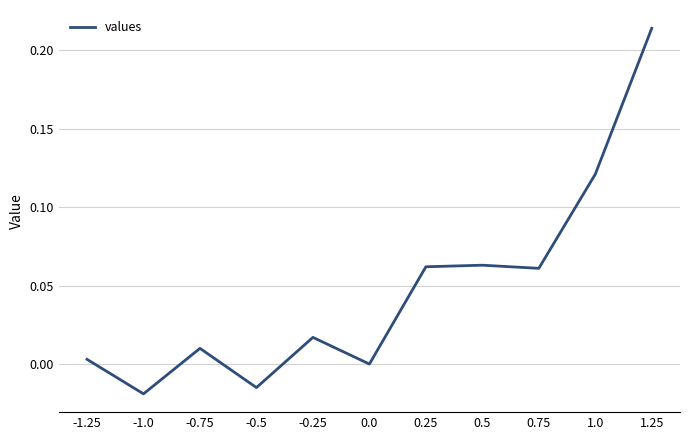

Where does the data first go above 0?

-1.25